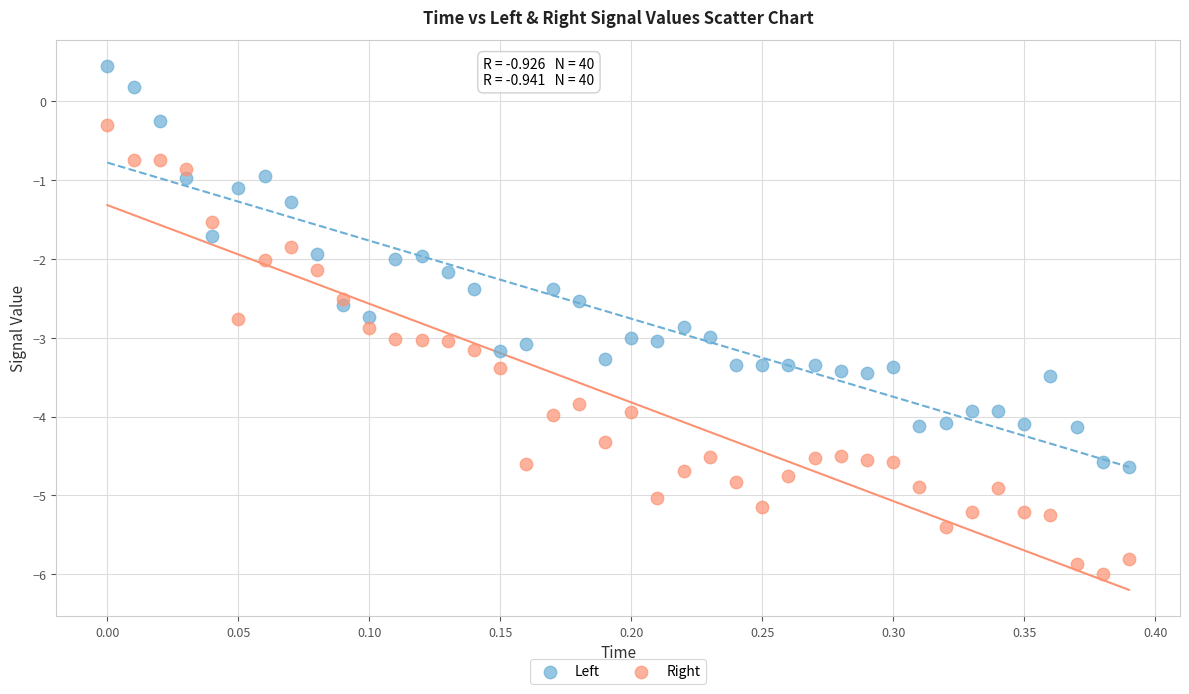

Which series has the largest Y range (max minus min)?

Right